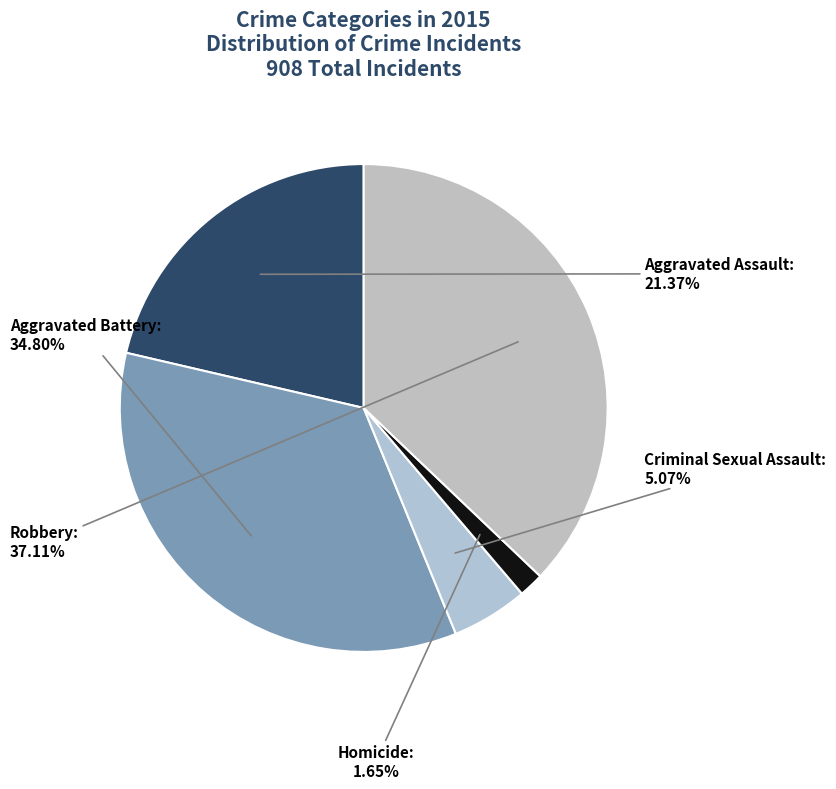

Is there any slice that represents more than half of the pie?

No